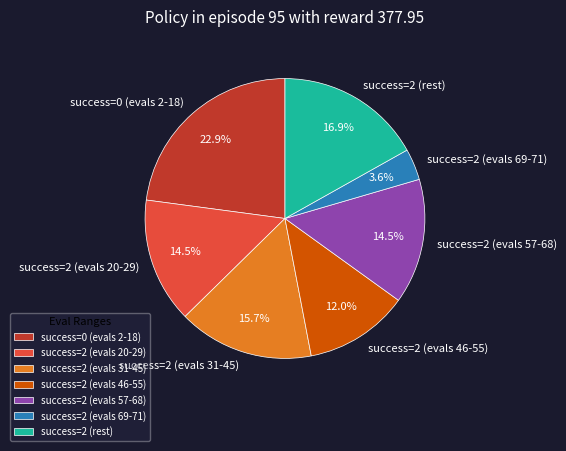

How many segments does this pie chart have?

7